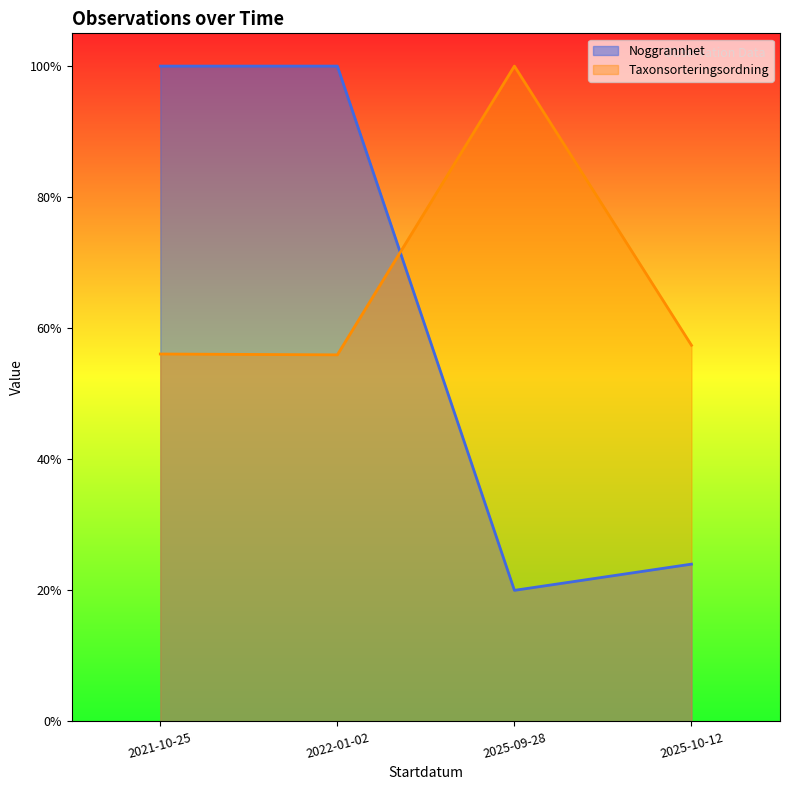

True or false: Noggrannhet and Taxonsorteringsordning cross at least once.

True